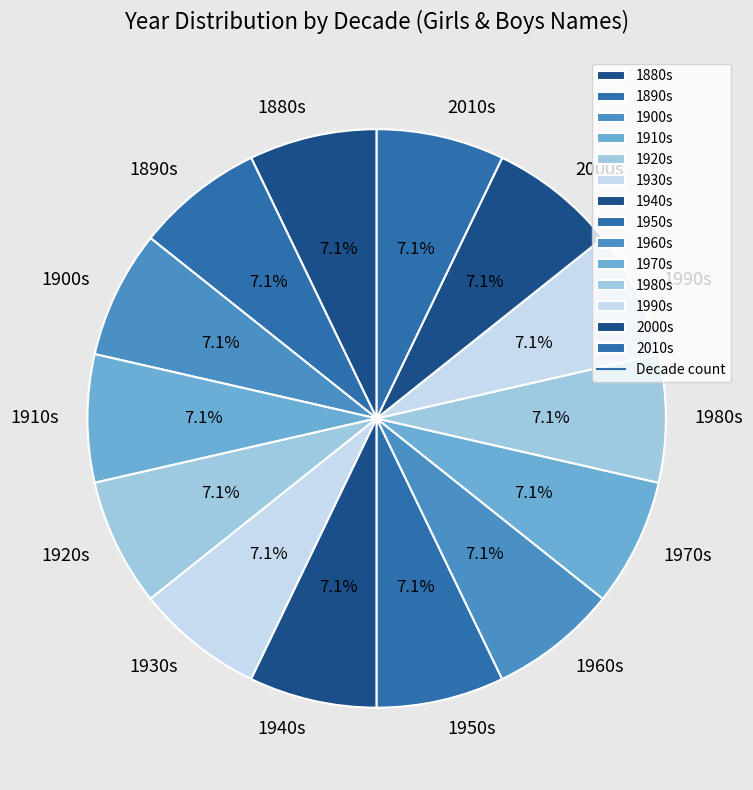

What percentage is NOT represented by 1880s?

92.9%